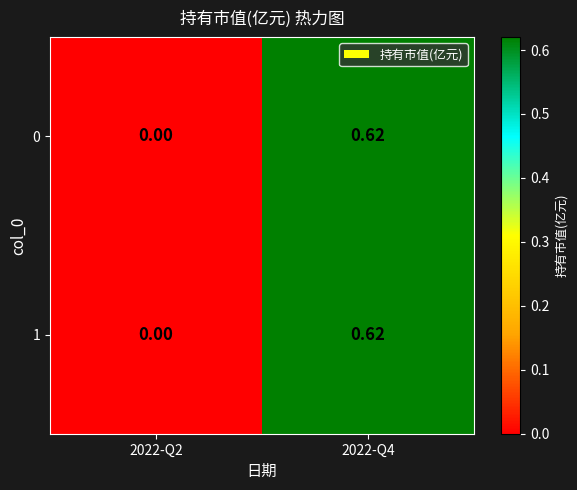

Is the value of 0 at 2022-Q2 greater than the value of 1 at 2022-Q4?

No